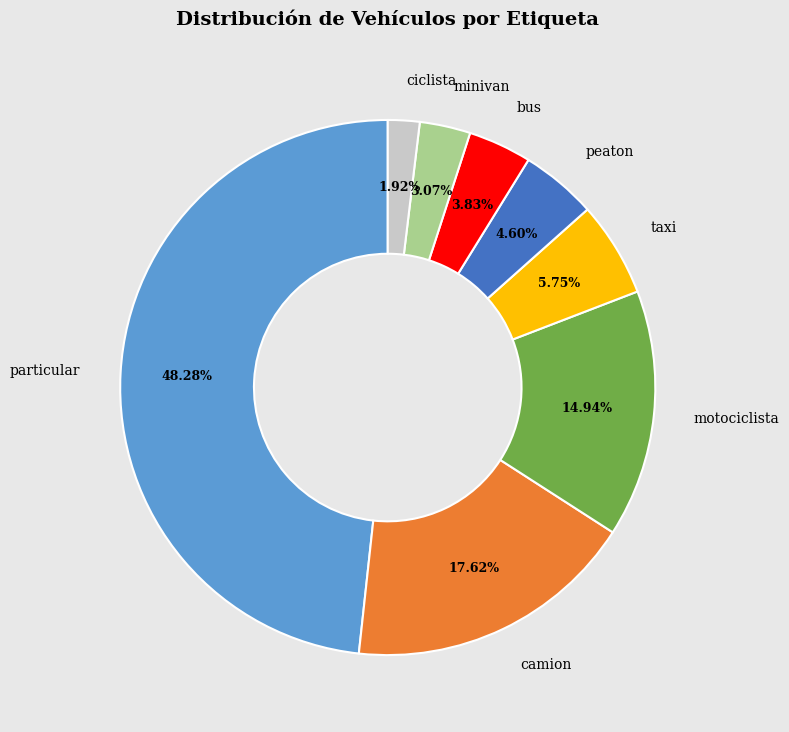

How many segments does this pie chart have?

8